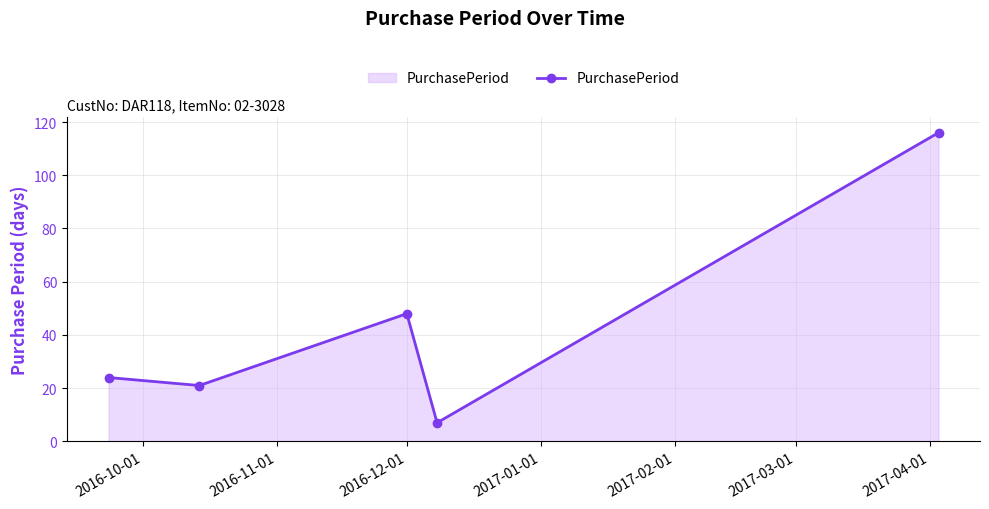

Reading right to left, list all the values displayed in this chart.

116	7	48	21	24